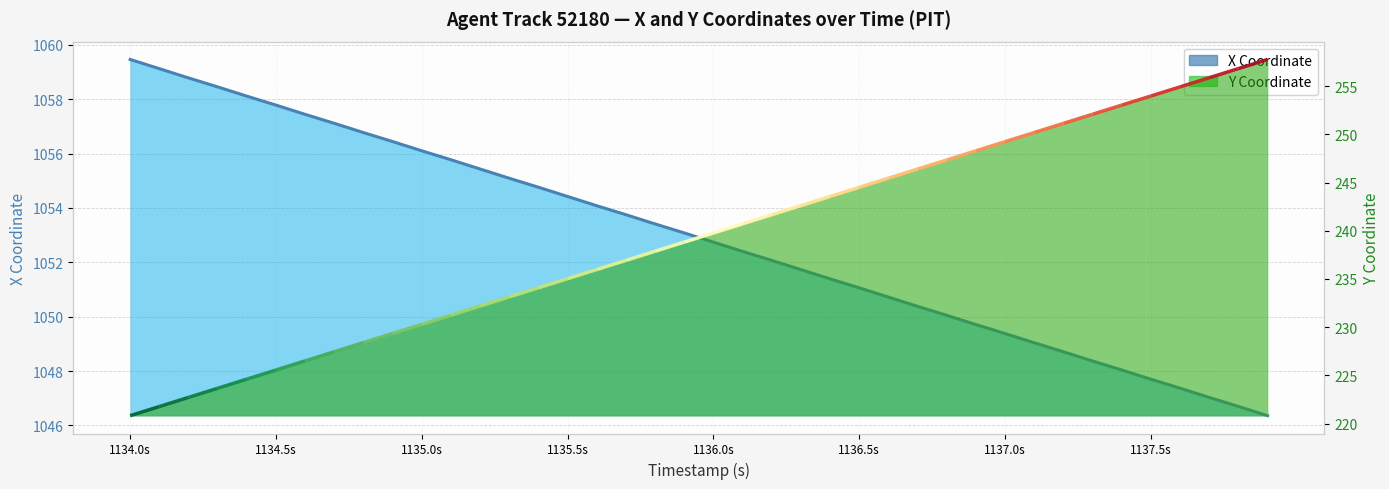

Is it true that the value at 33 is 1551.2?

False